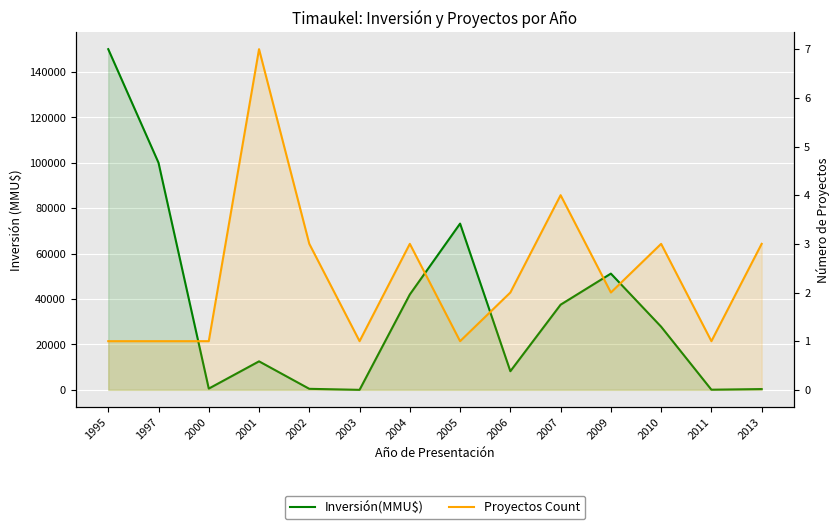

Between 2006 and 2010, which is larger?

2010